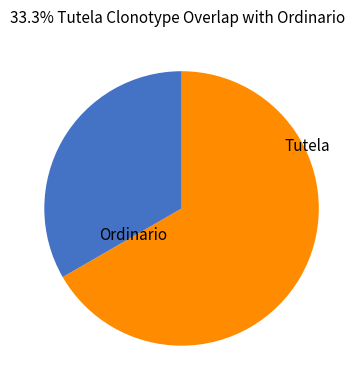

To the nearest percent, what is the combined percentage of Tutela and Ordinario?

100%